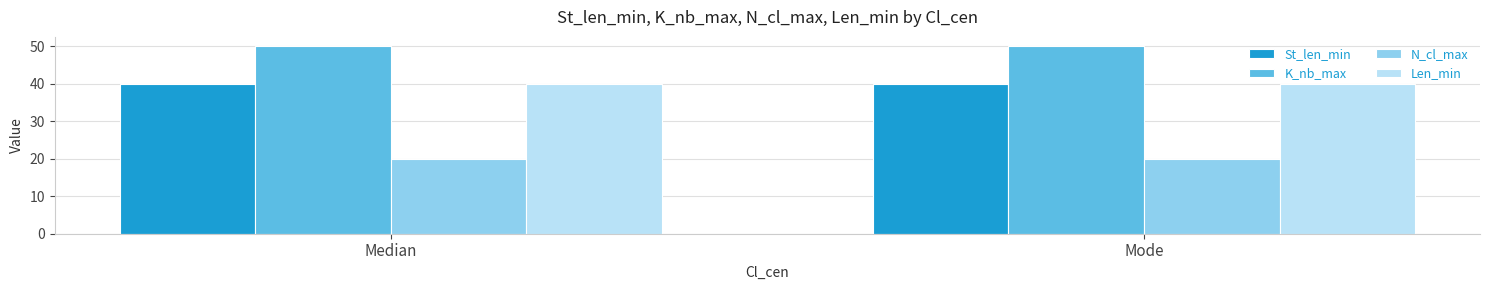

The Len_min series shows 17 at Mode. True or false?

False